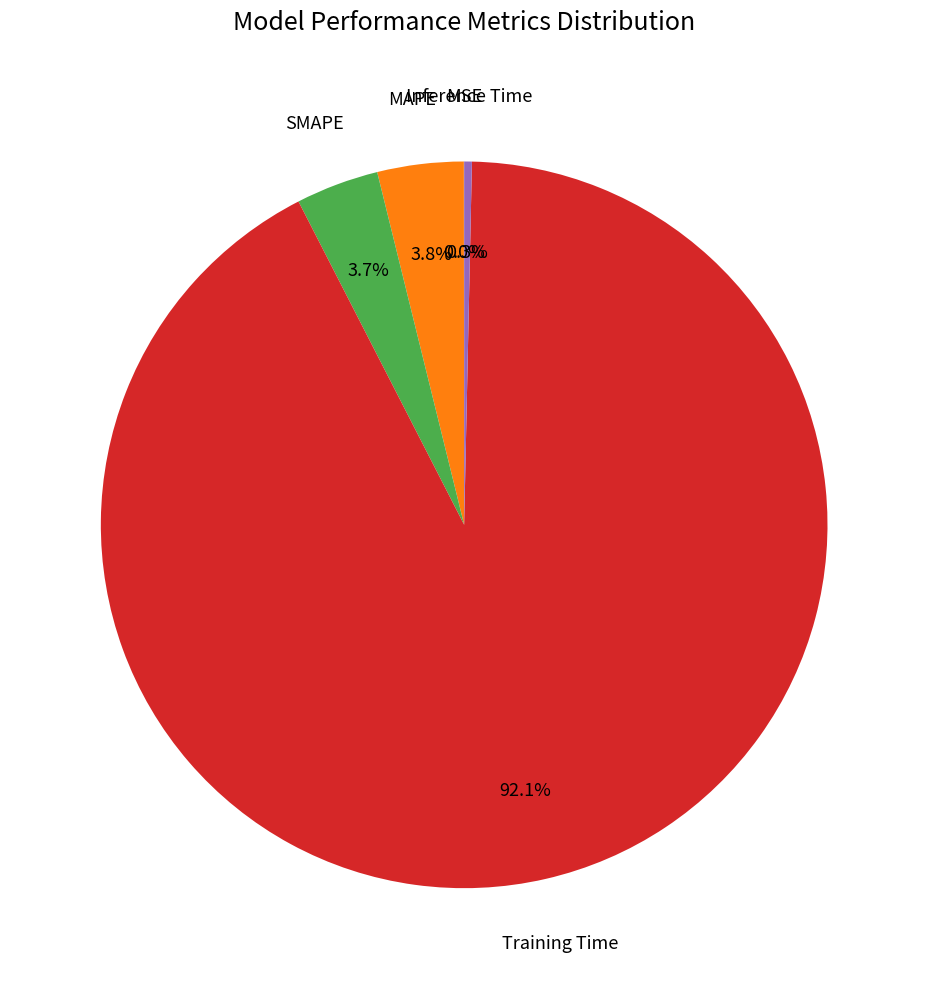

Is there a majority slice in this chart?

Yes